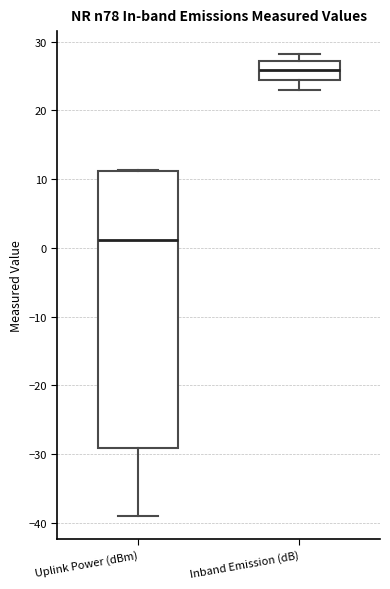

Comparing the boxes themselves (not the whiskers), which one is the tallest?

Uplink Power (dBm)